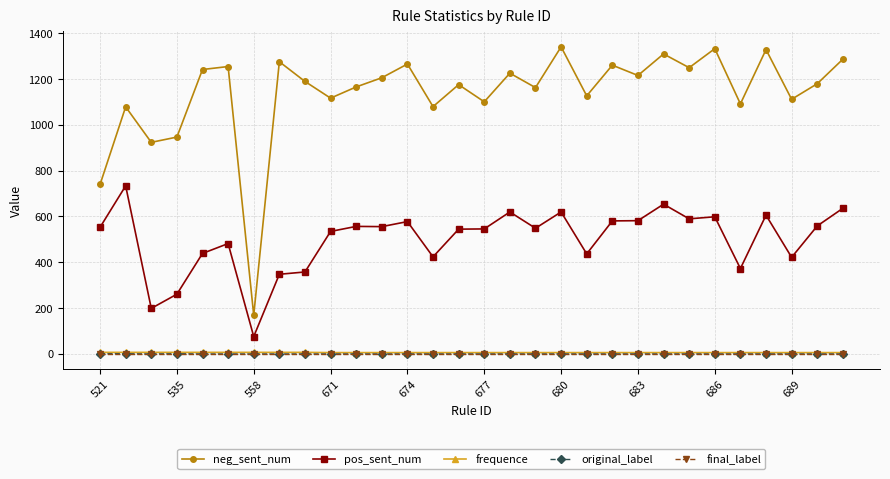

Which series has the widest spread of values?

neg_sent_num